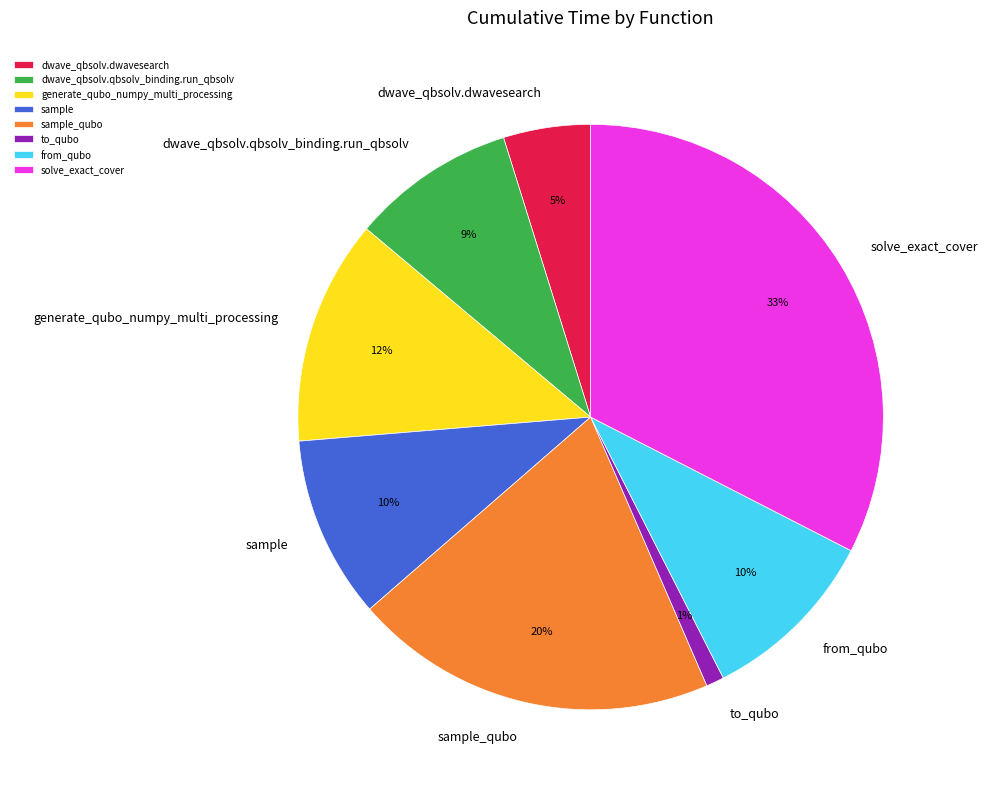

To the nearest percent, what is the difference between the largest and smallest slice percentages?

32%